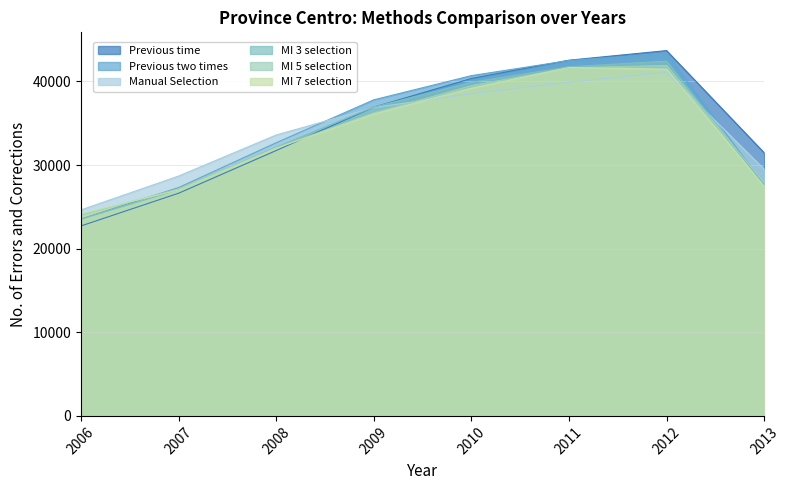

At which category does Manual Selection reach its first local valley?

2010